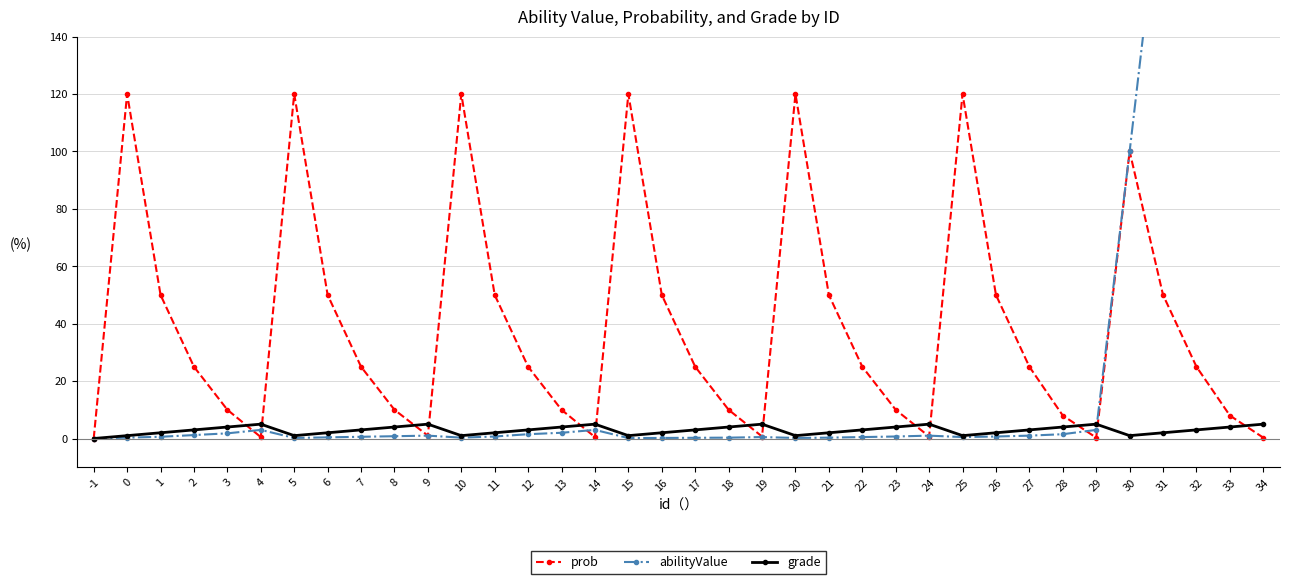

Reading left to right, extract all data points from this chart.

prob: -1=0.0	0=120.0	1=50.0	2=25.0	3=10.0	4=0.5	5=120.0	6=50.0	7=25.0	8=10.0	9=1.0	10=120.0	11=50.0	12=25.0	13=10.0	14=0.5	15=120.0	16=50.0	17=25.0	18=10.0	19=0.7	20=120.0	21=50.0	22=25.0	23=10.0	24=0.7	25=120.0	26=50.0	27=25.0	28=8.0	29=0.3	30=100.0	31=50.0	32=25.0	33=8.0	34=0.3
abilityValue: -1=0.0	0=0.3	1=0.6	2=1.2	3=1.8	4=3.0	5=0.2	6=0.4	7=0.6	8=0.8	9=1.0	10=0.3	11=0.7	12=1.5	13=2.0	14=3.0	15=0.1	16=0.2	17=0.2	18=0.3	19=0.5	20=0.2	21=0.3	22=0.5	23=0.7	24=1.0	25=0.5	26=0.7	27=1.0	28=1.5	29=3.0	30=100.0	31=200.0	32=300.0	33=400.0	34=500.0
grade: -1=0.0	0=1.0	1=2.0	2=3.0	3=4.0	4=5.0	5=1.0	6=2.0	7=3.0	8=4.0	9=5.0	10=1.0	11=2.0	12=3.0	13=4.0	14=5.0	15=1.0	16=2.0	17=3.0	18=4.0	19=5.0	20=1.0	21=2.0	22=3.0	23=4.0	24=5.0	25=1.0	26=2.0	27=3.0	28=4.0	29=5.0	30=1.0	31=2.0	32=3.0	33=4.0	34=5.0